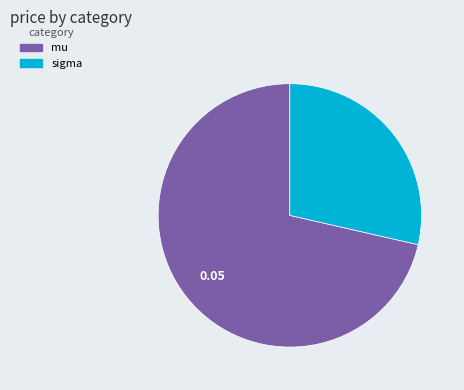

Do sigma and mu together represent more than half of the pie?

Yes